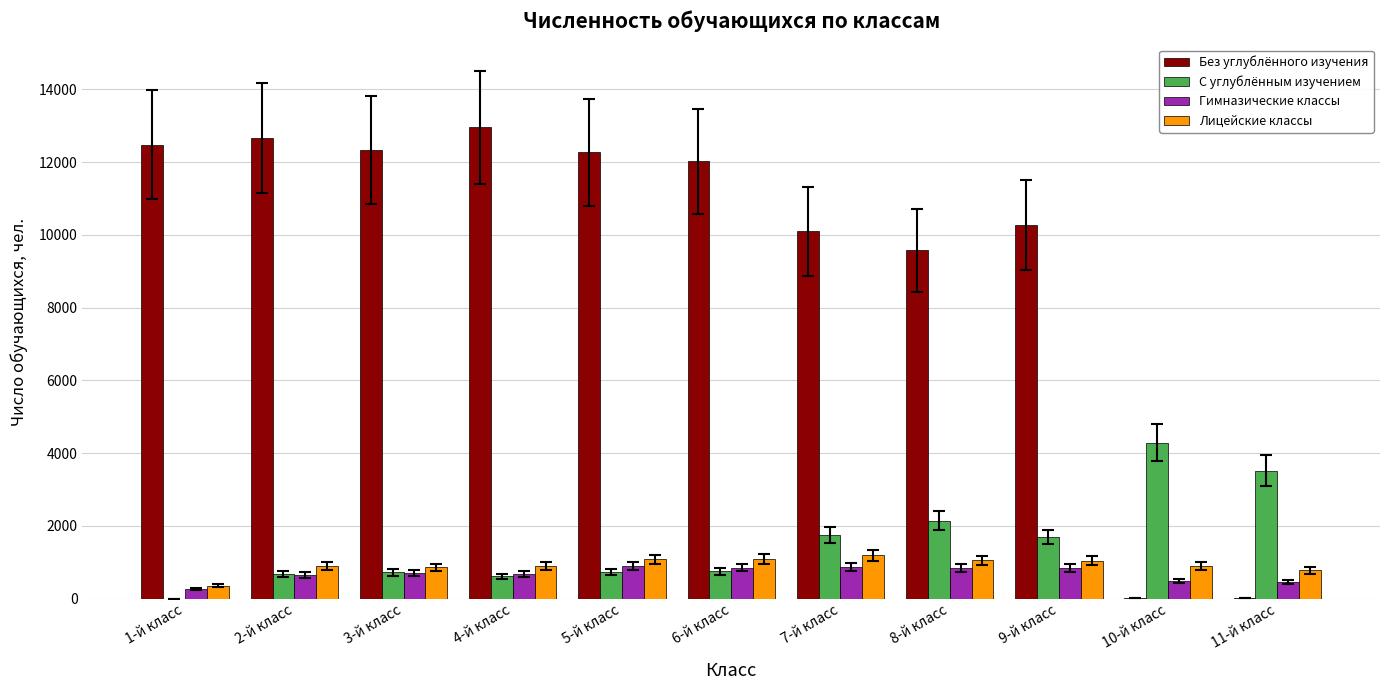

What is the sum of all Без углублённого изучения values?

104708